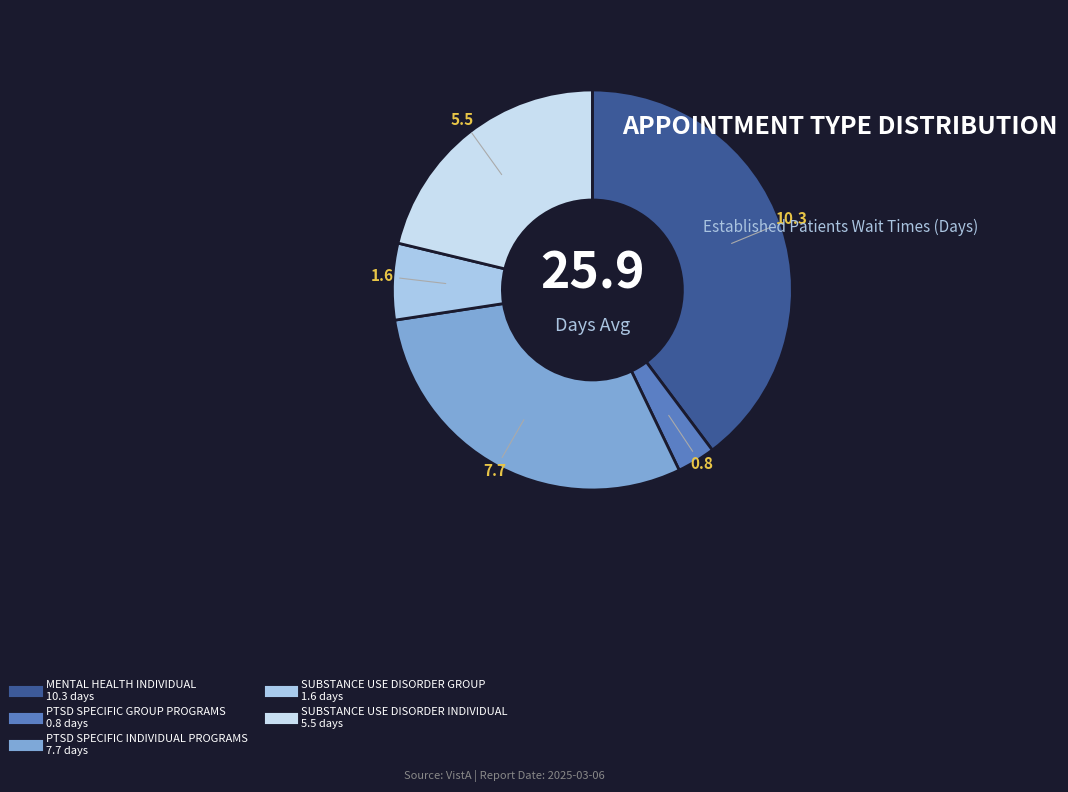

How many segments does this pie chart have?

5